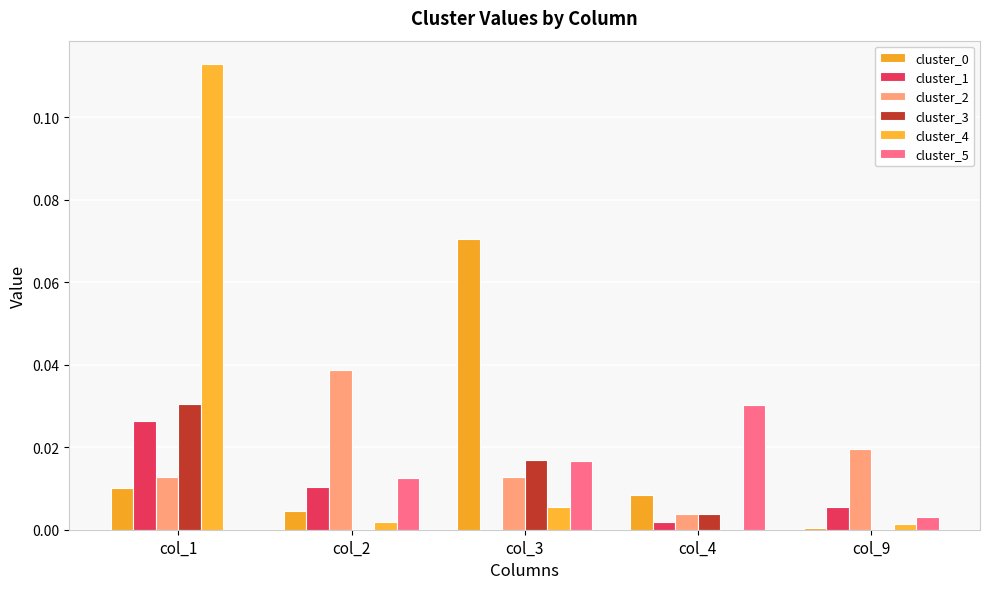

Is the value of cluster_4 at col_9 greater than the value of cluster_1 at col_3?

Yes